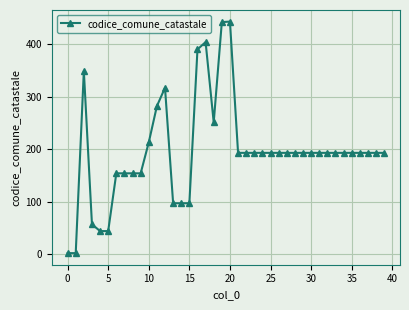

True or false: the data has more than 1 interior local peaks.

True